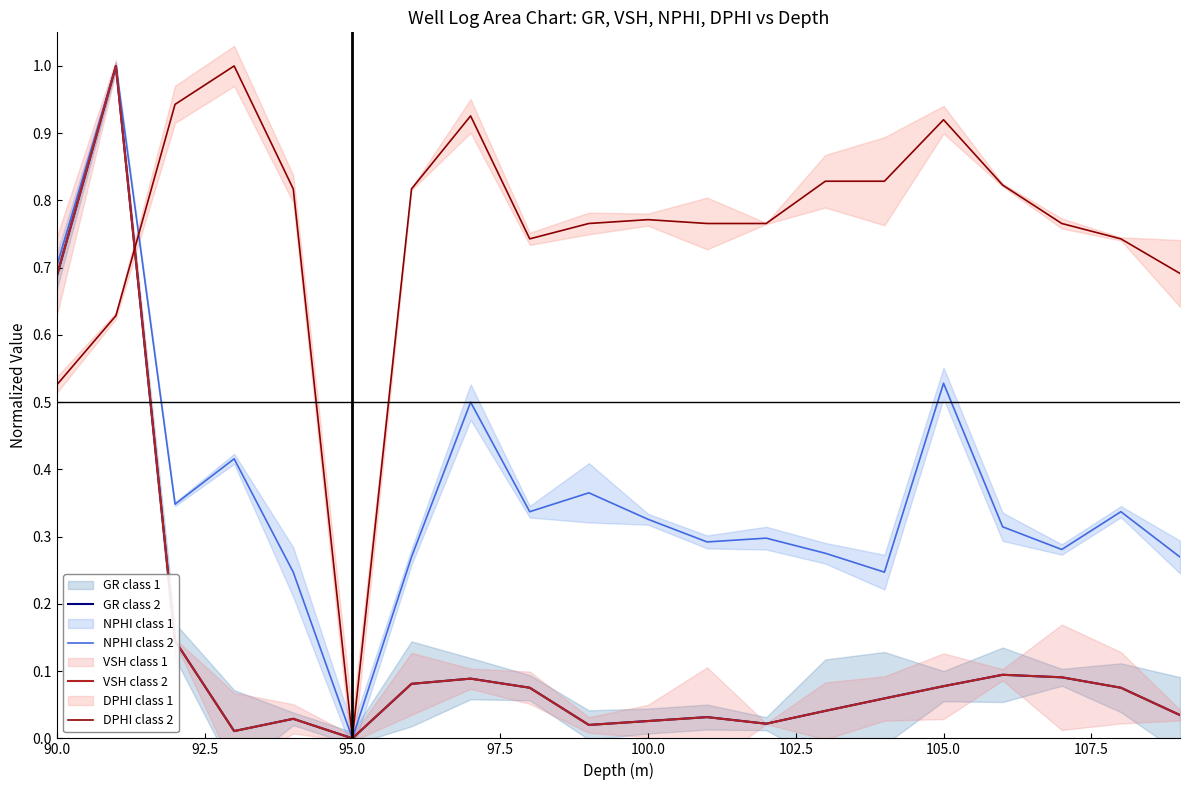

What is the maximum value for VSH class 2?

1.0